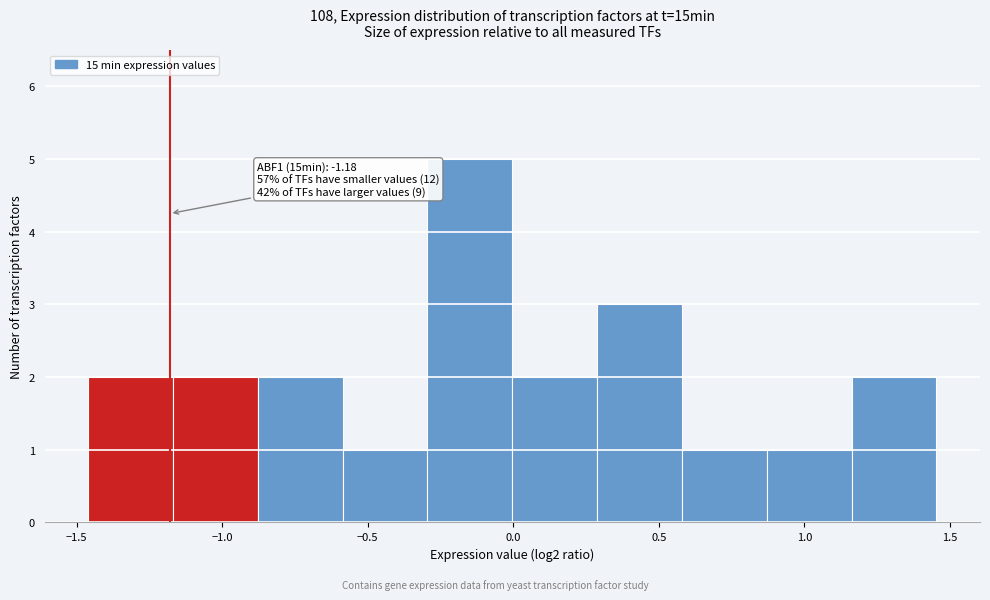

Which range on the x-axis has the tallest bar?

-0.30 to 0.00